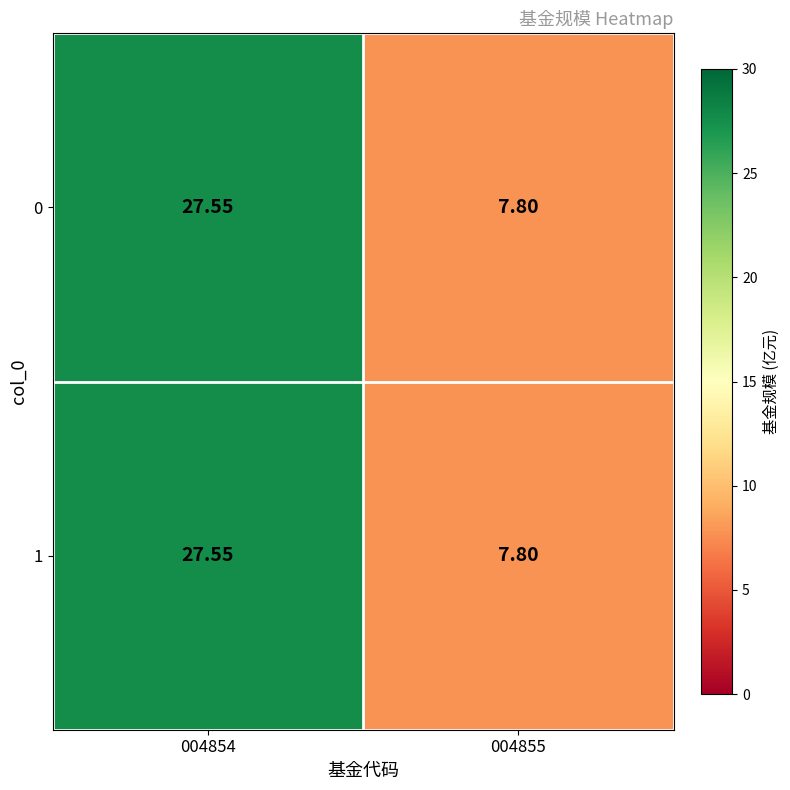

What is the maximum value shown in the chart?

27.6